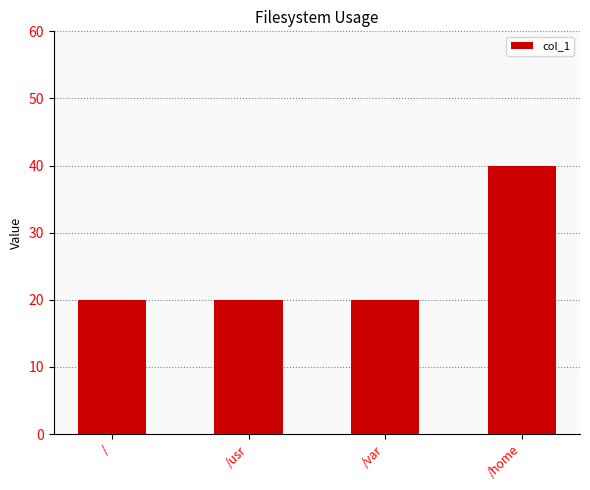

How many data points does each series have?

4